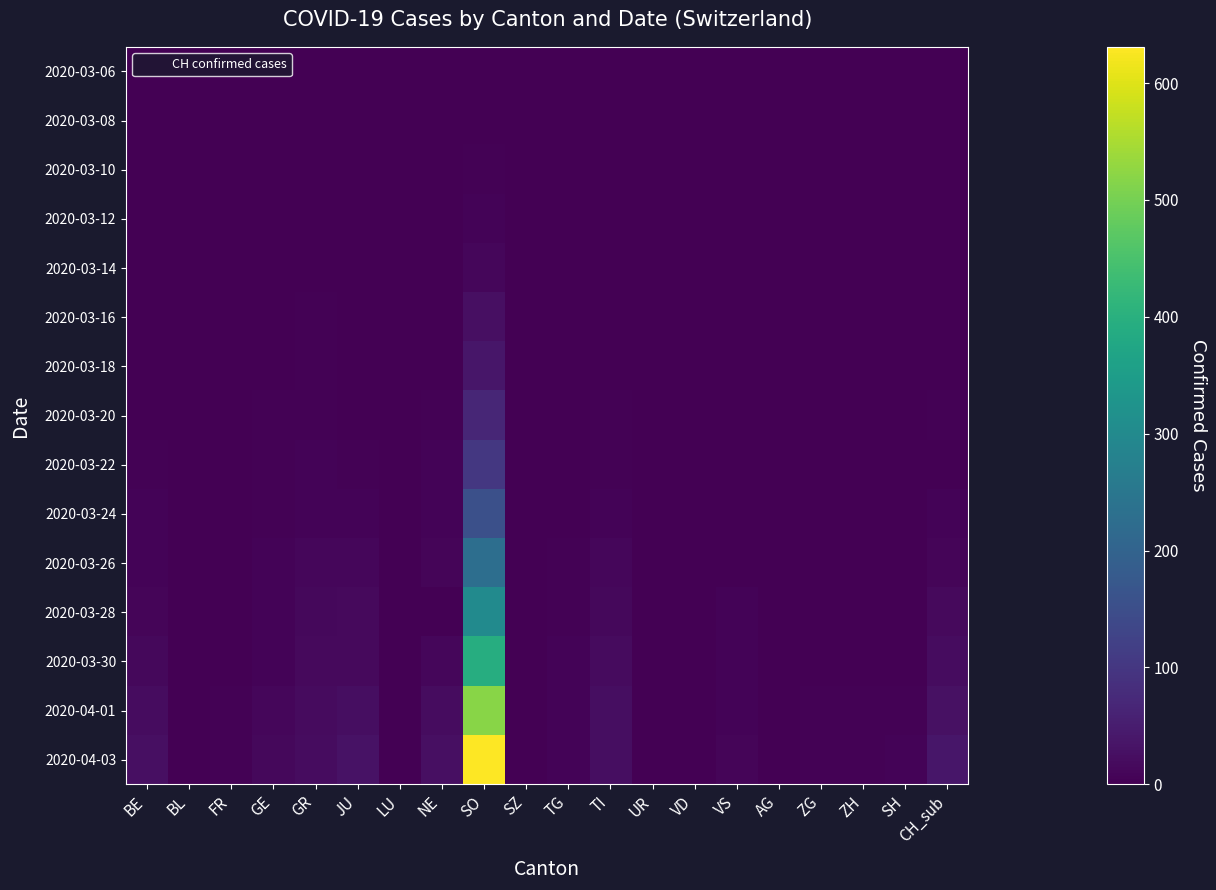

Which series has the largest total across all categories?

2020-04-03